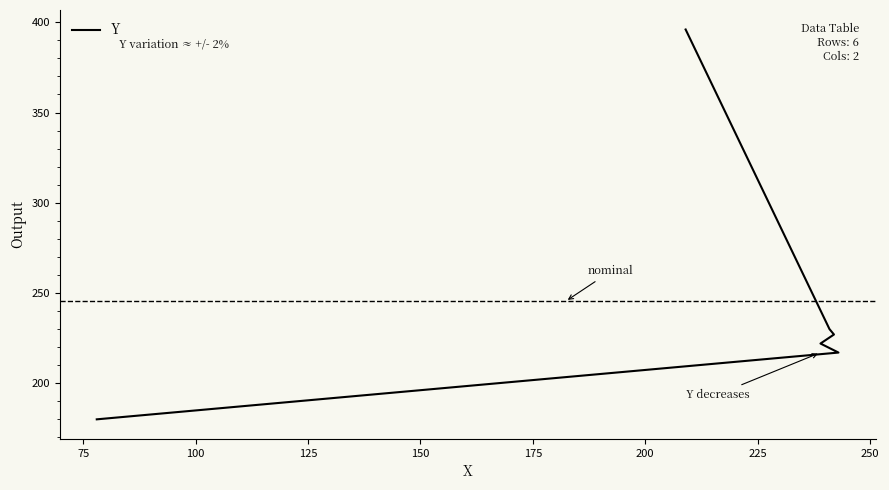

What is the sum of all values?

1472